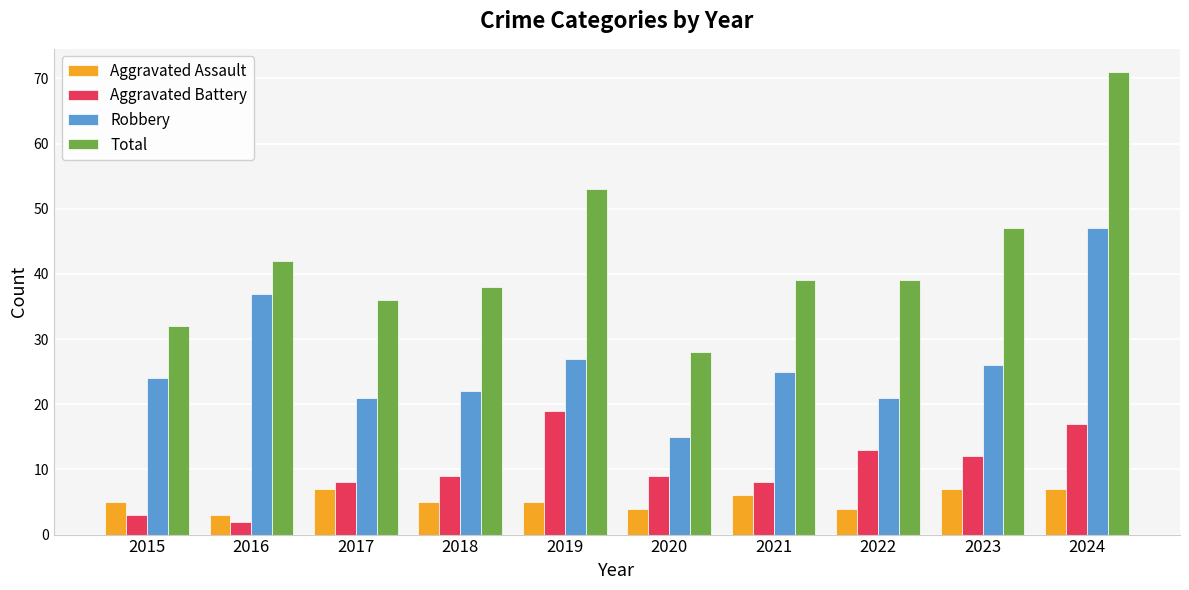

What is the value of the Aggravated Battery bar at the 3rd from the left?

8